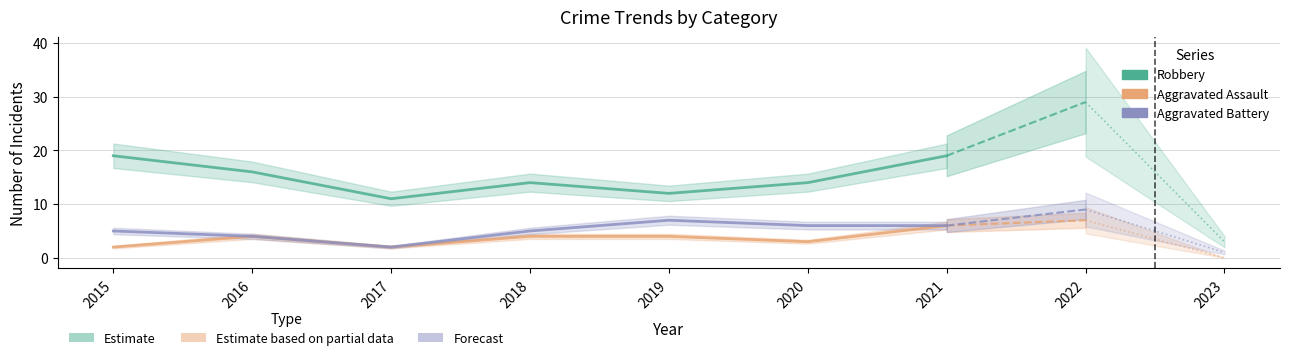

Is it true that Aggravated Battery equals 6 at 2021?

True